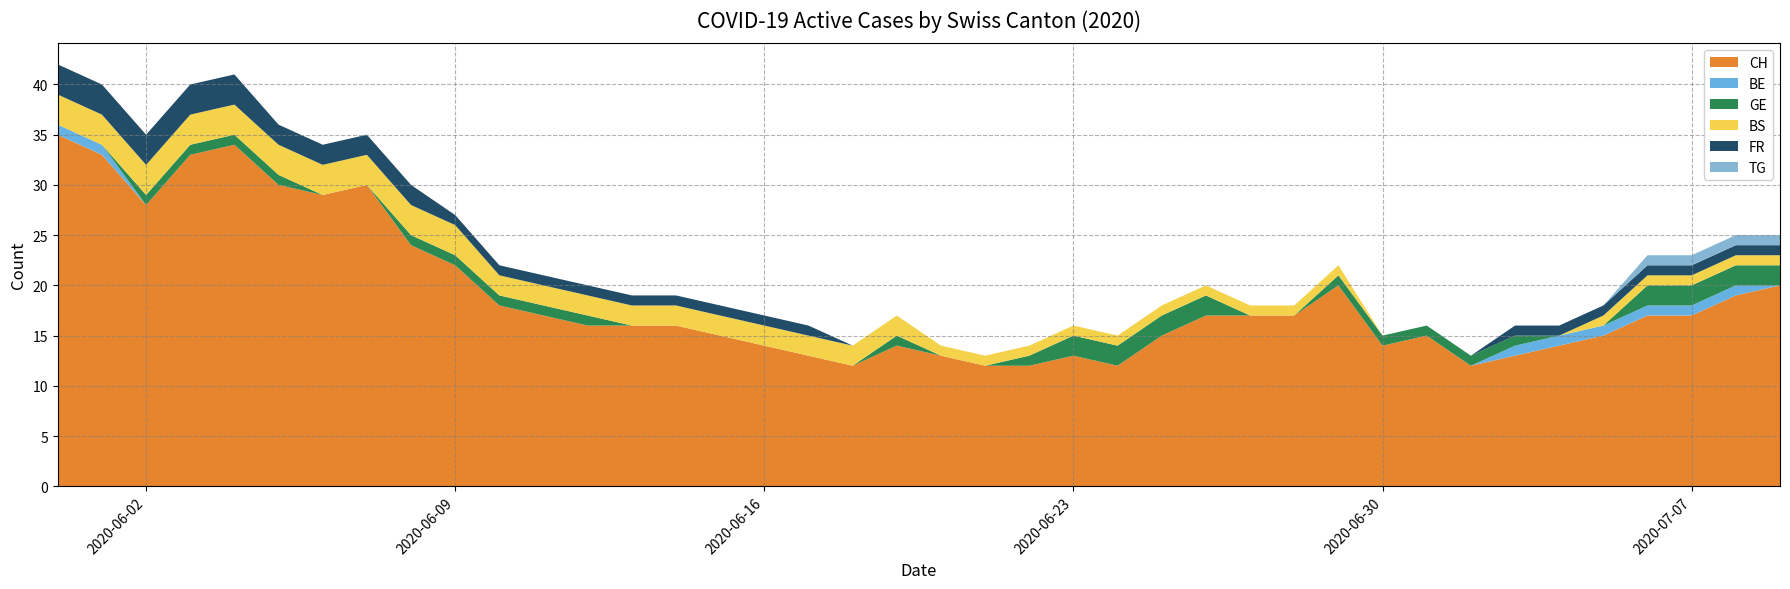

Reading right to left, list all the values displayed in this chart.

CH: 20	19	17	17	15	14	13	12	15	14	20	17	17	17	15	12	13	12	12	13	14	12	13	14	15	16	16	16	17	18	22	24	30	29	30	34	33	28	33	35
BE: 0	1	1	1	1	1	1	0	0	0	0	0	0	0	0	0	0	0	0	0	0	0	0	0	0	0	0	0	0	0	0	0	0	0	0	0	0	0	1	1
GE: 2	2	2	2	0	0	1	1	1	1	1	0	0	2	2	2	2	1	0	0	1	0	0	0	0	0	0	1	1	1	1	1	0	0	1	1	1	1	0	0
BS: 1	1	1	1	1	0	0	0	0	0	1	1	1	1	1	1	1	1	1	1	2	2	2	2	2	2	2	2	2	2	3	3	3	3	3	3	3	3	3	3
FR: 1	1	1	1	1	1	1	0	0	0	0	0	0	0	0	0	0	0	0	0	0	0	1	1	1	1	1	1	1	1	1	2	2	2	2	3	3	3	3	3
TG: 1	1	1	1	0	0	0	0	0	0	0	0	0	0	0	0	0	0	0	0	0	0	0	0	0	0	0	0	0	0	0	0	0	0	0	0	0	0	0	0